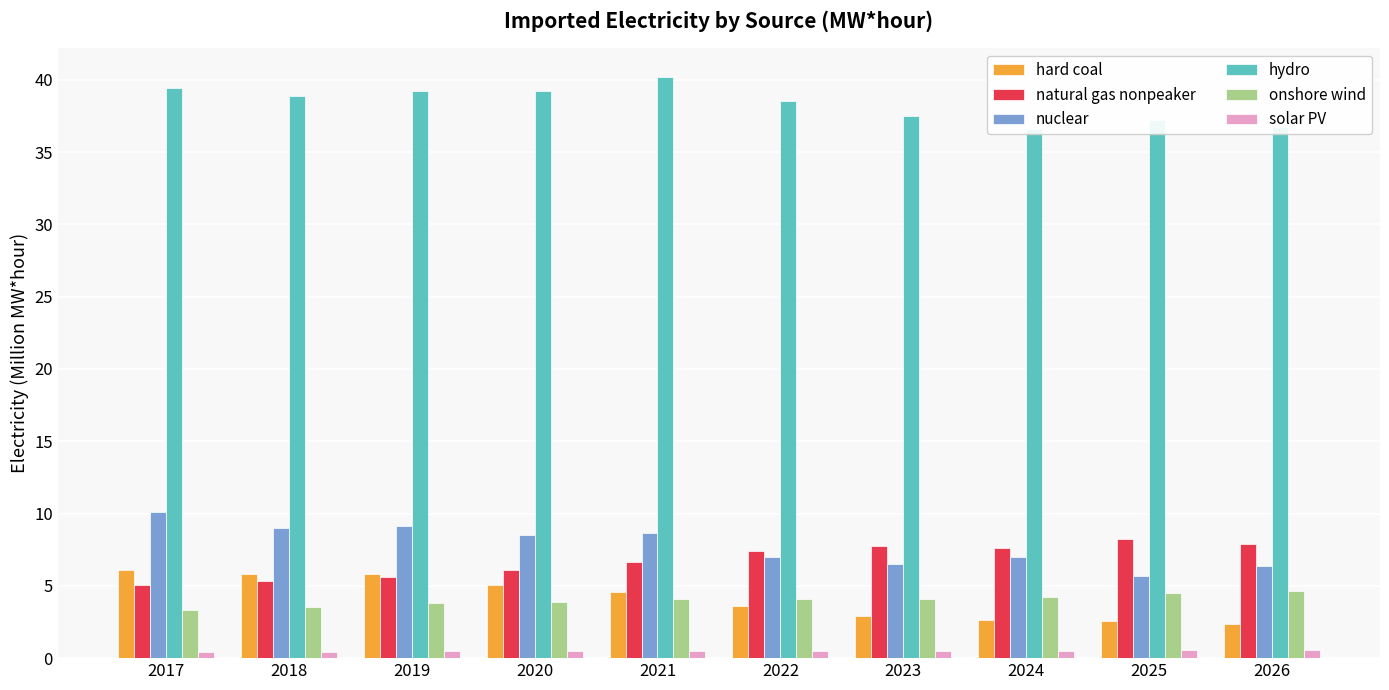

What is the minimum value shown in the chart?

0.4